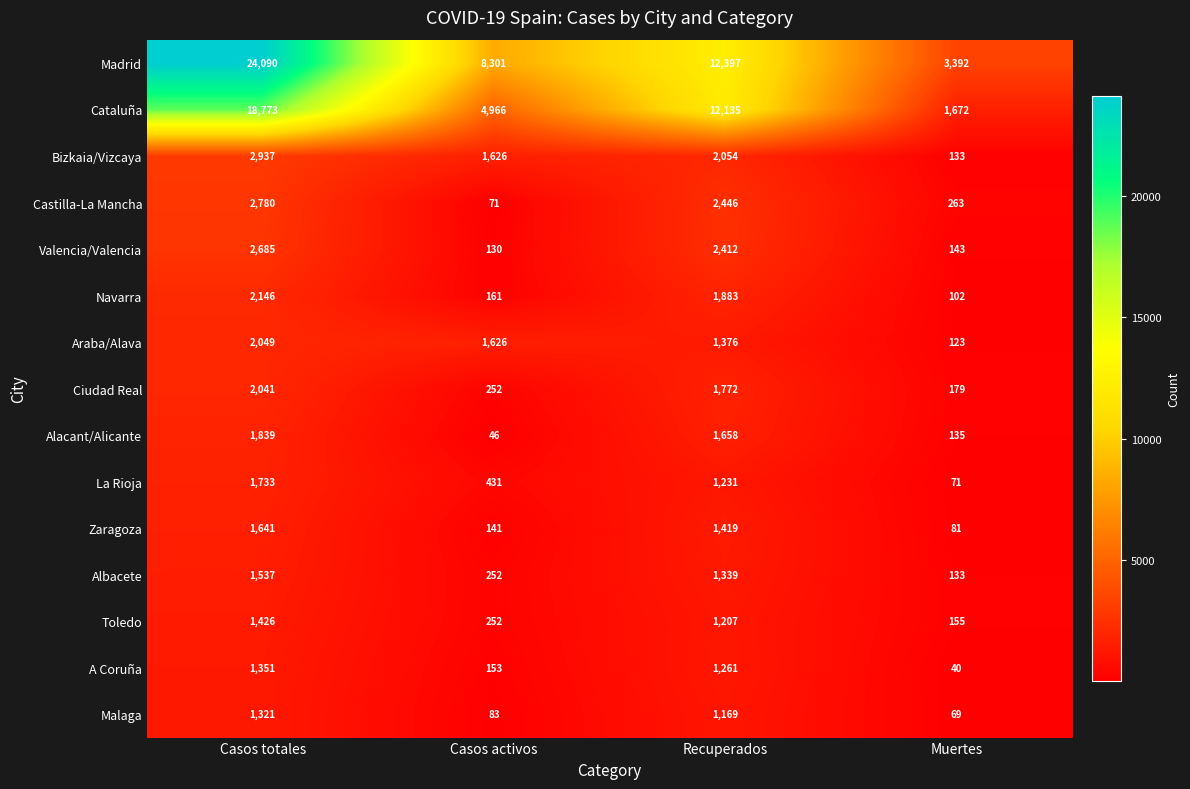

How many series are shown in this chart?

15